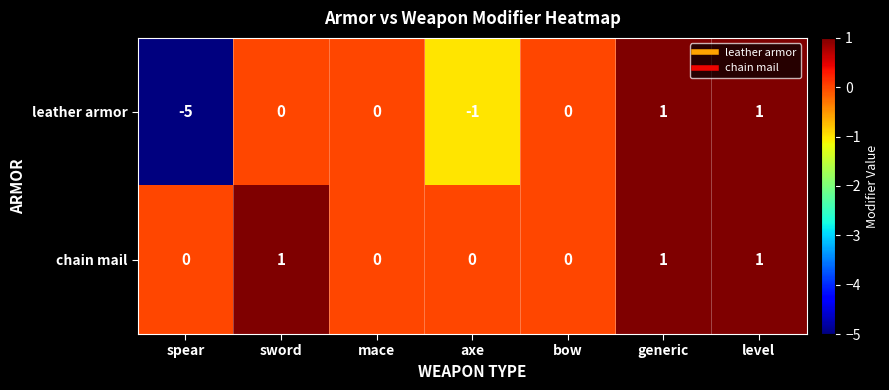

Which series has the largest total across all categories?

chain mail